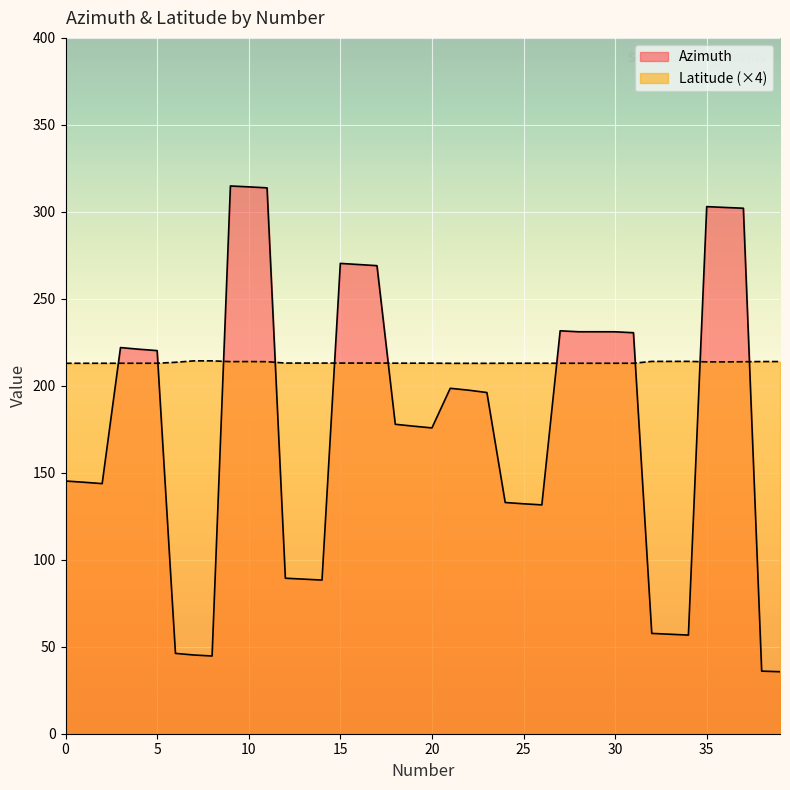

How many lines are shown in the chart?

2